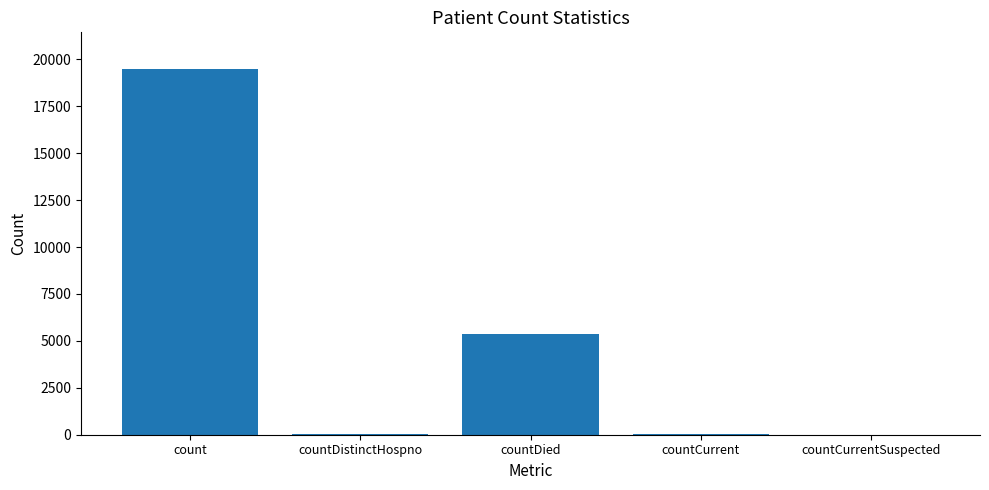

At which label is the value closest to 9747?

countDied